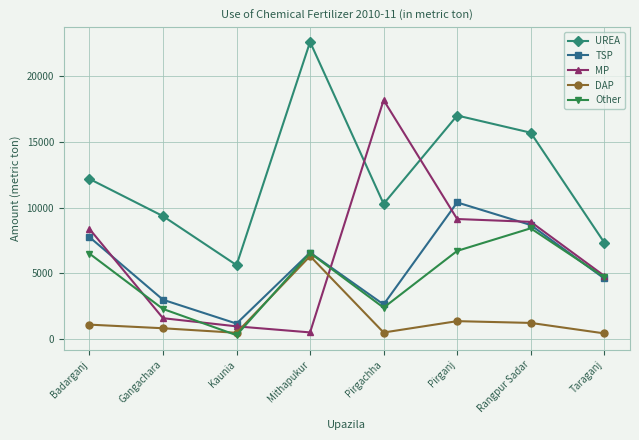

What is the spread (max minus min) of values at Kaunia?

5320